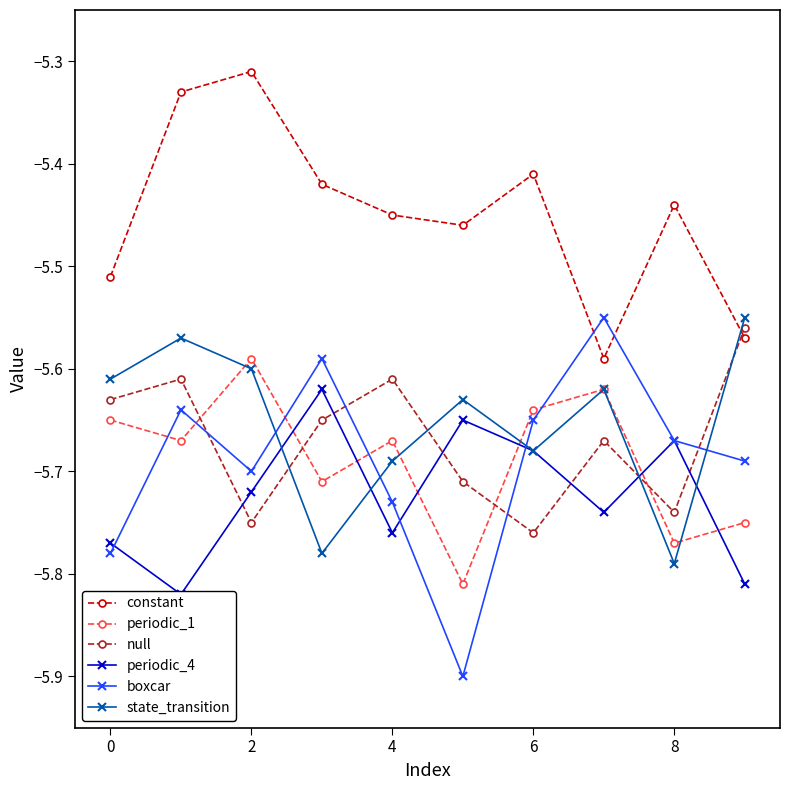

What is the label of the 3rd point from the right?

7